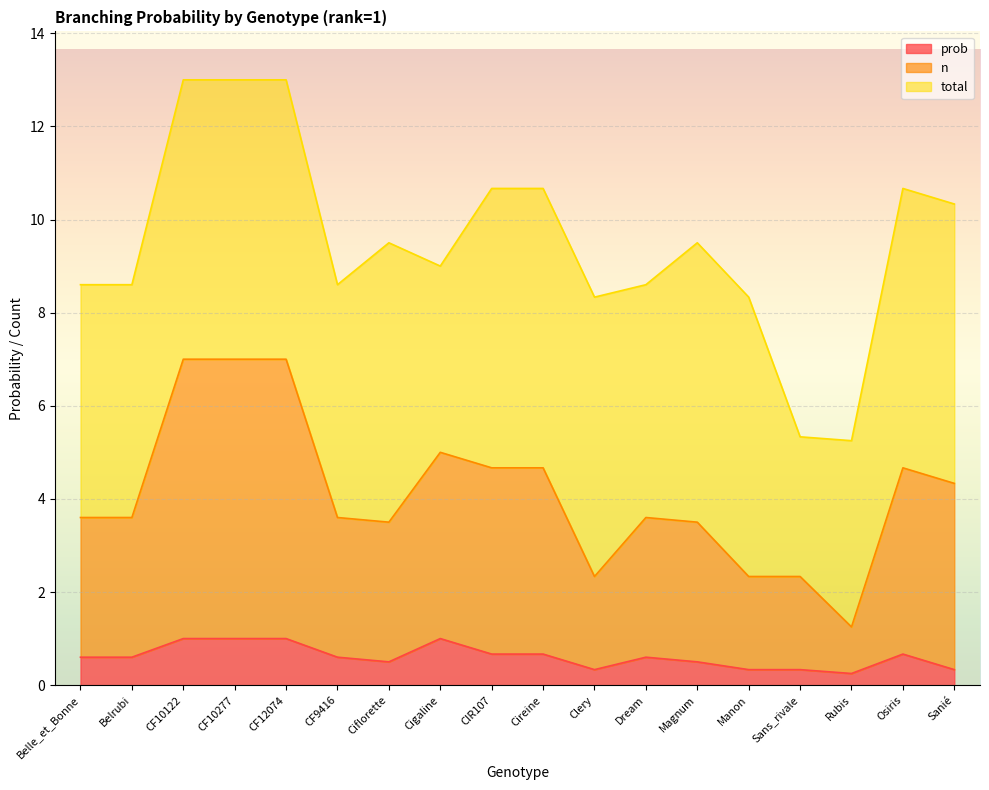

Is it true that prob equals 0.7 at Cireine?

True